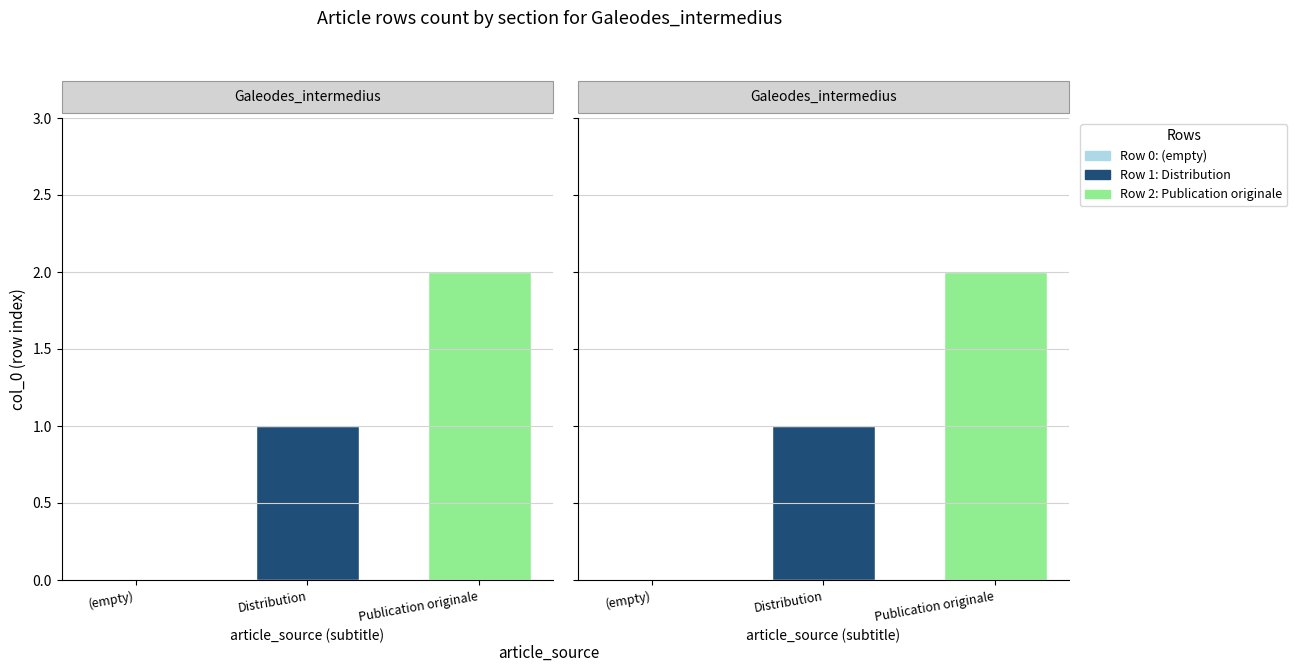

The value at Row 0 is 0. True or false?

True